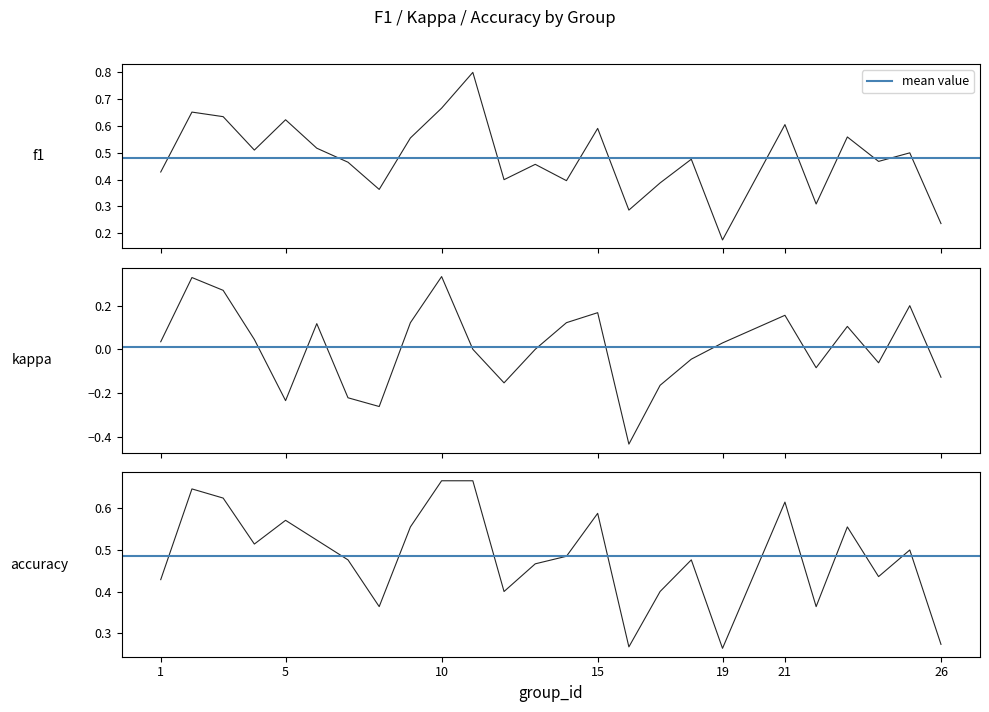

Which has a higher value, 21 or 6?

21